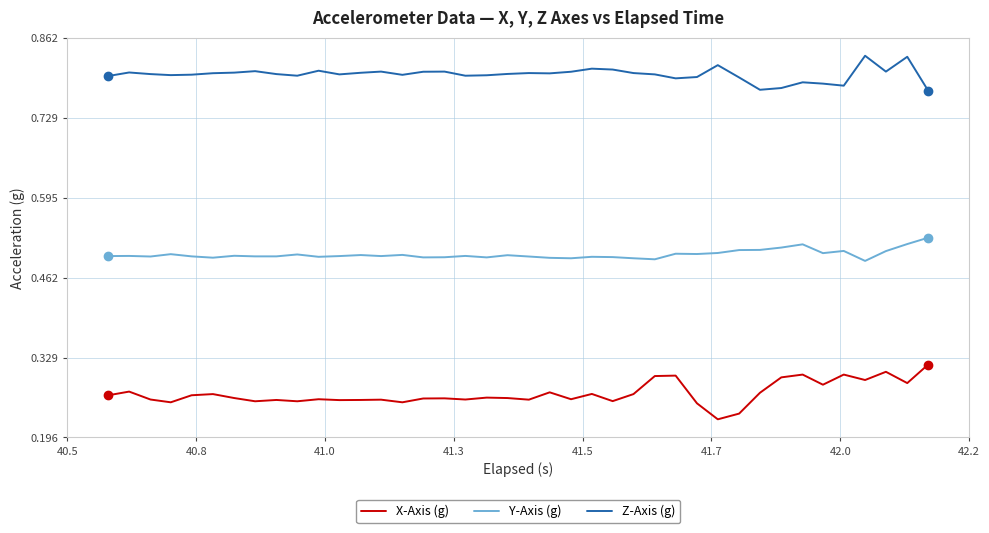

True or false: Y-Axis (g) and X-Axis (g) cross at least once.

False